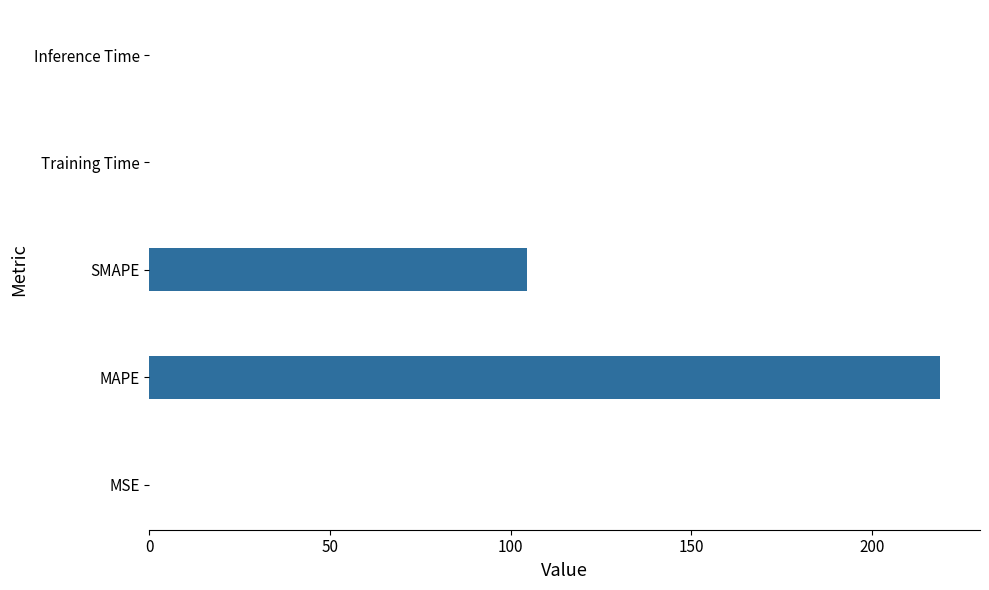

Between MSE and SMAPE, which is larger?

SMAPE